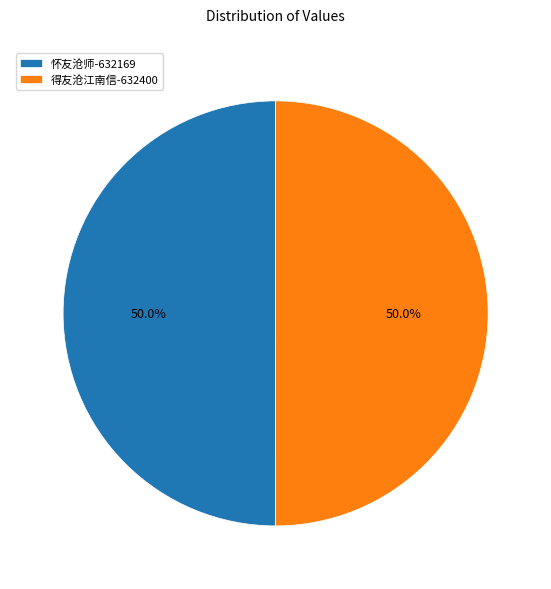

How many slices are in this pie chart?

2